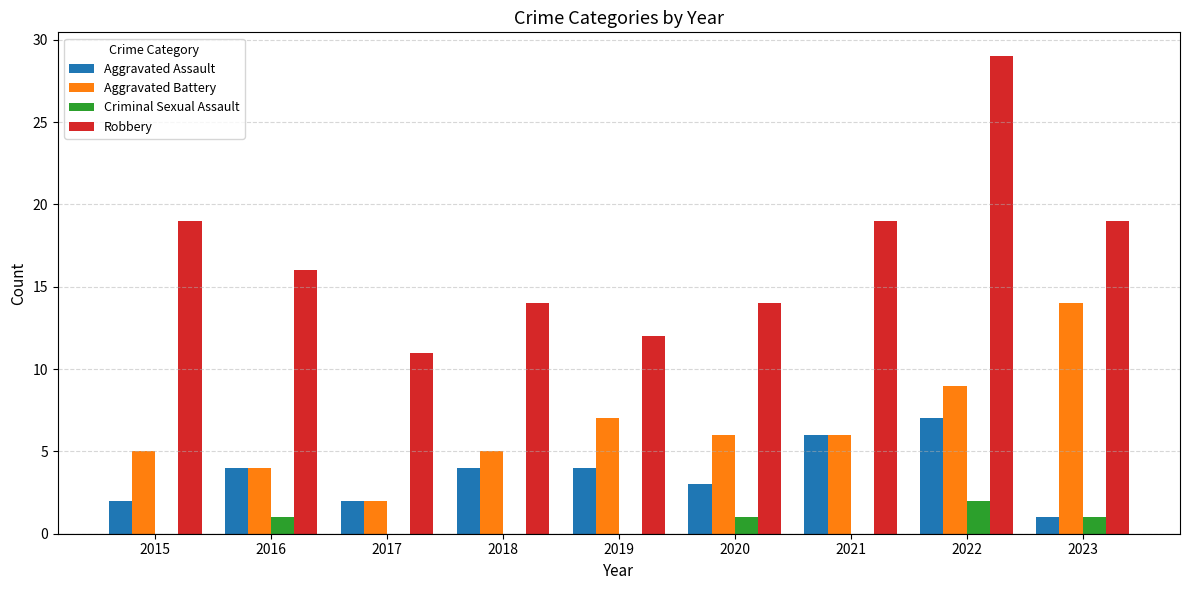

How many categories are shown in the chart?

9